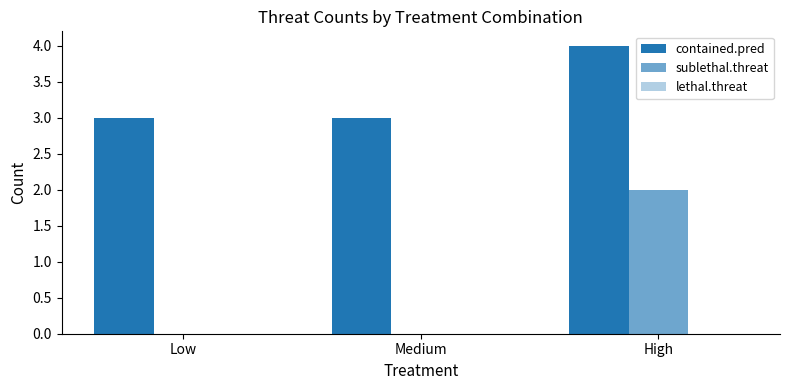

Which label corresponds to the smallest value in the chart?

Low